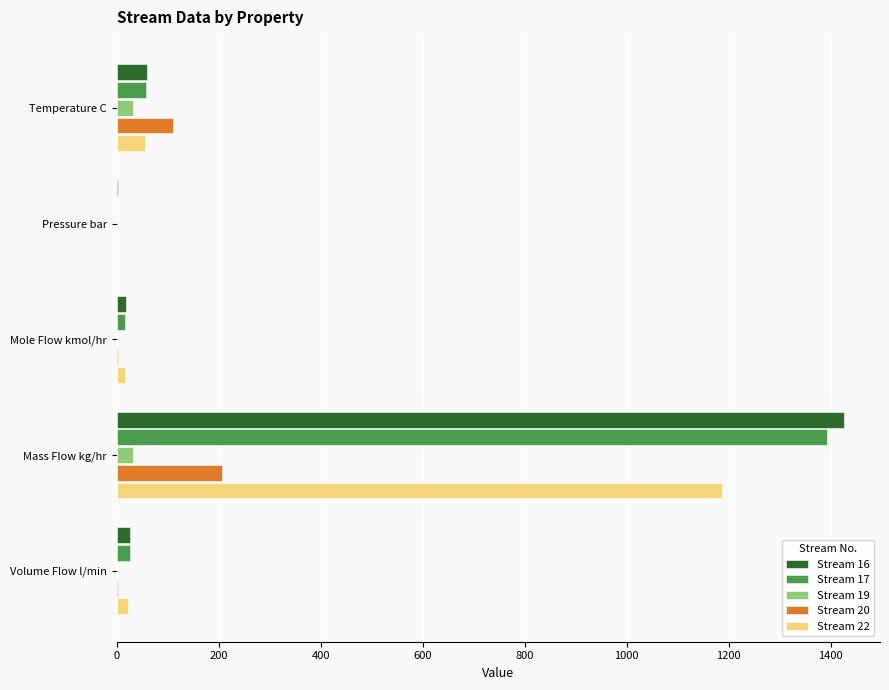

What is the maximum value for Stream 17?

1392.4